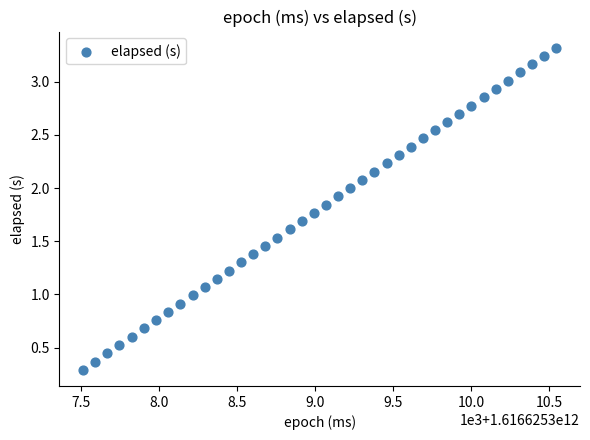

What is the range of X values (max minus min)?

3030.0